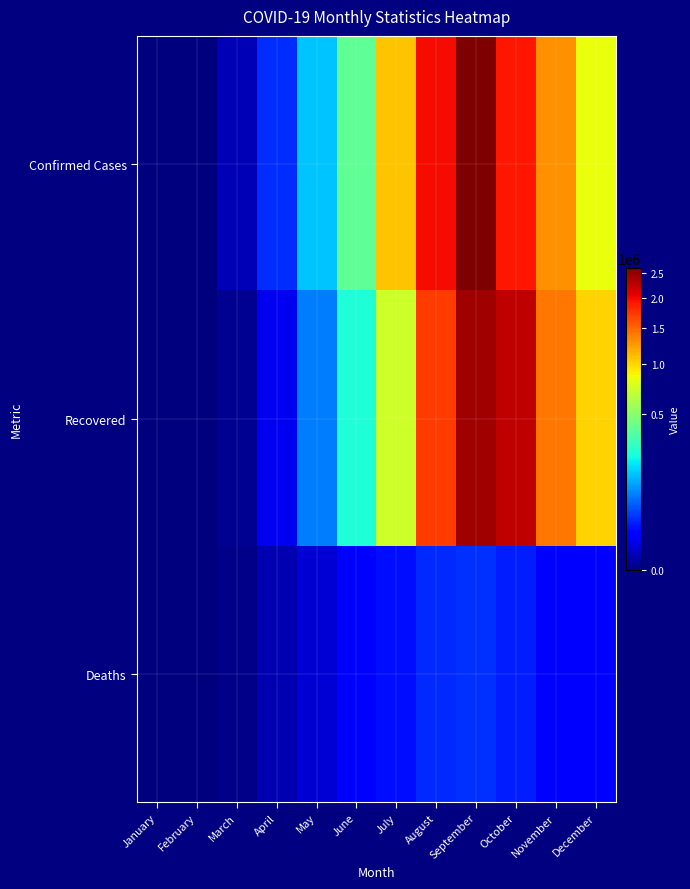

Reading right to left, list all the values displayed in this chart.

Confirmed Cases: December=834983	November=1294572	October=1911356	September=2604518	August=1982375	July=1072030	June=384697	May=149093	April=31653	March=1397	February=0	January=0
Recovered: December=1012680	November=1414771	October=2245004	September=2413024	August=1716996	July=722983	June=247838	May=78659	April=8201	March=124	February=0	January=0
Deaths: December=11599	November=15498	October=24144	September=33028	August=28722	July=18854	June=11729	May=4090	April=1039	March=35	February=0	January=0